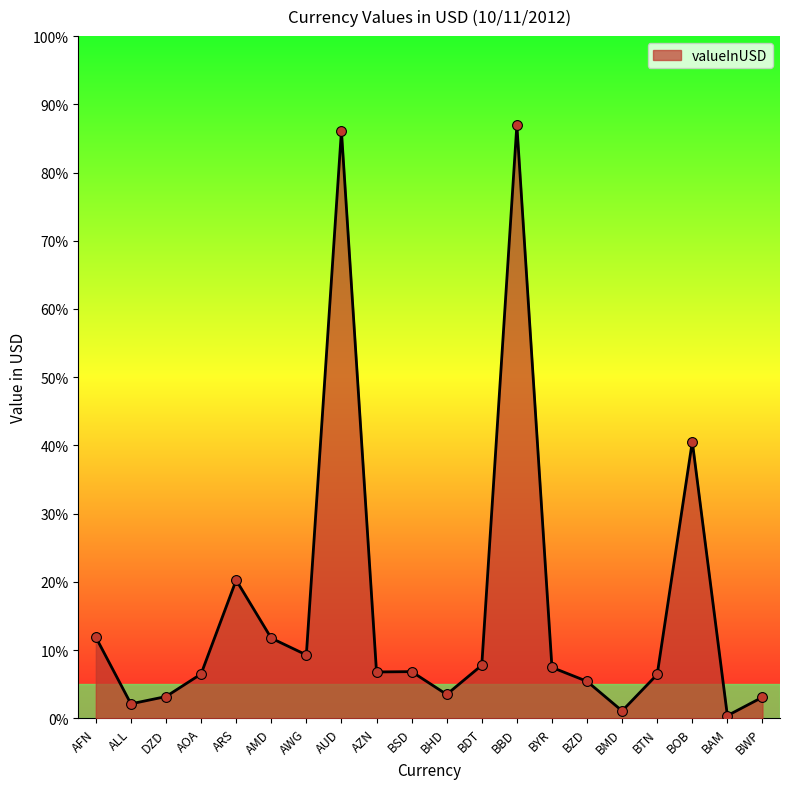

What is the ratio of the value at AFN to the value at BSD?

1.7